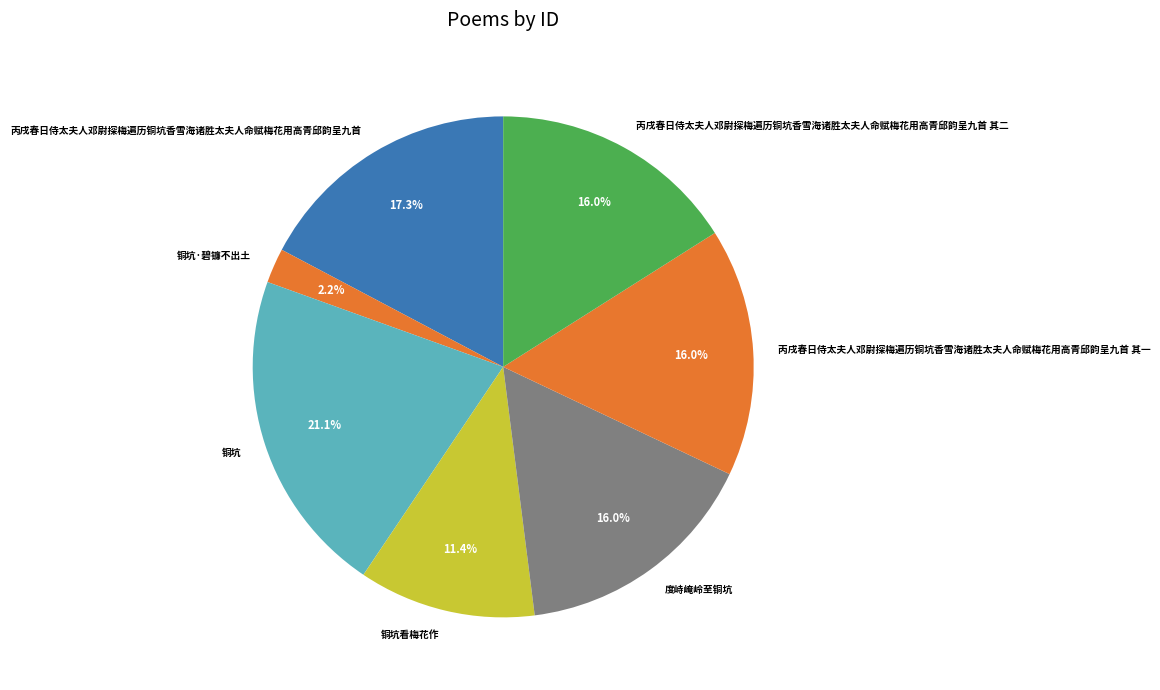

How much of the chart is everything except 丙戌春日侍太夫人邓尉探梅遍历铜坑香雪海诸胜太夫人命赋梅花用高青邱韵呈九首?

82.7%